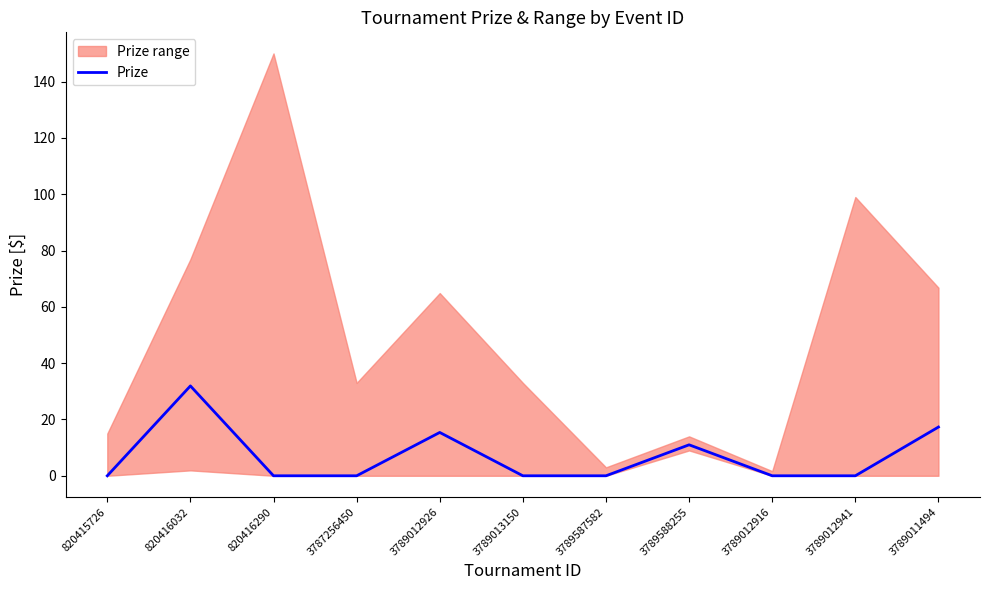

At which label is the value closest to 15?

3789012926